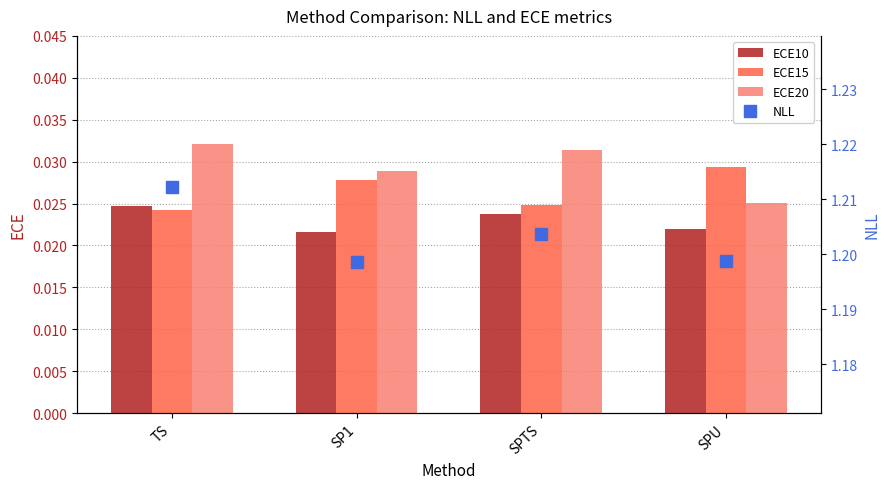

Reading right to left, list all the values displayed in this chart.

ECE10: SPU=0.0	SPTS=0.0	SP1=0.0	TS=0.0
ECE15: SPU=0.0	SPTS=0.0	SP1=0.0	TS=0.0
ECE20: SPU=0.0	SPTS=0.0	SP1=0.0	TS=0.0
NLL: SPU=1.2	SPTS=1.2	SP1=1.2	TS=1.2